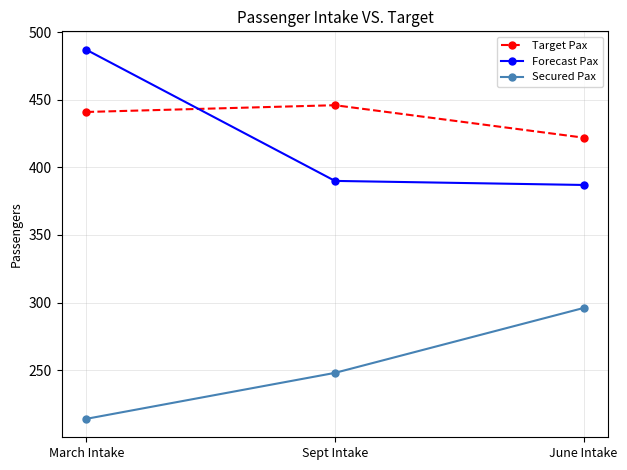

What position from the left is June Intake?

3